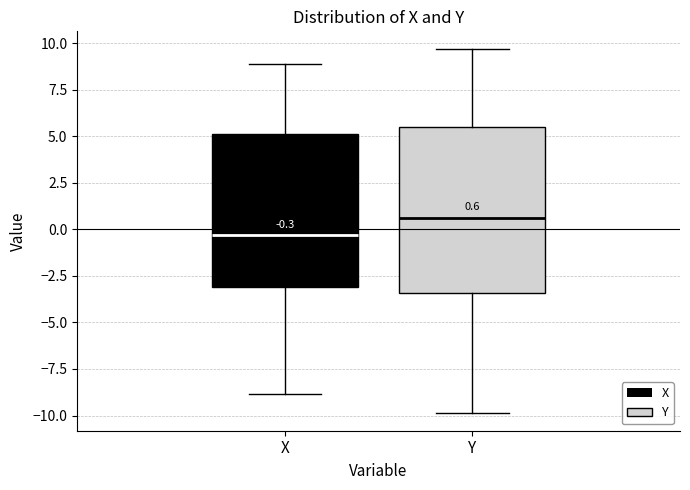

Comparing the boxes themselves (not the whiskers), which one is the tallest?

Y